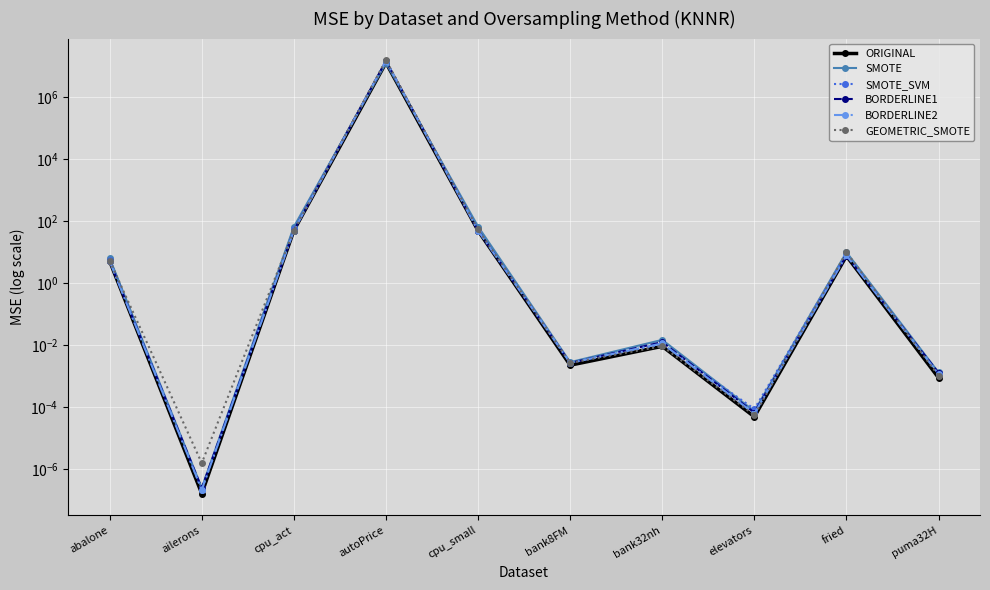

Reading left to right, what are all the values shown in this chart?

ORIGINAL: 5.0	0.0	48.8	12689859.0	48.5	0.0	0.0	0.0	7.4	0.0
SMOTE: 6.2	0.0	64.5	12528669.3	65.8	0.0	0.0	0.0	9.8	0.0
SMOTE_SVM: 5.4	0.0	52.9	14841282.0	52.9	0.0	0.0	0.0	8.6	0.0
BORDERLINE1: 5.0	0.0	48.8	14441502.1	48.5	0.0	0.0	0.0	7.6	0.0
BORDERLINE2: 5.0	0.0	48.8	14706395.5	48.5	0.0	0.0	0.0	7.7	0.0
GEOMETRIC_SMOTE: 5.2	0.0	49.0	15311122.1	53.1	0.0	0.0	0.0	9.7	0.0